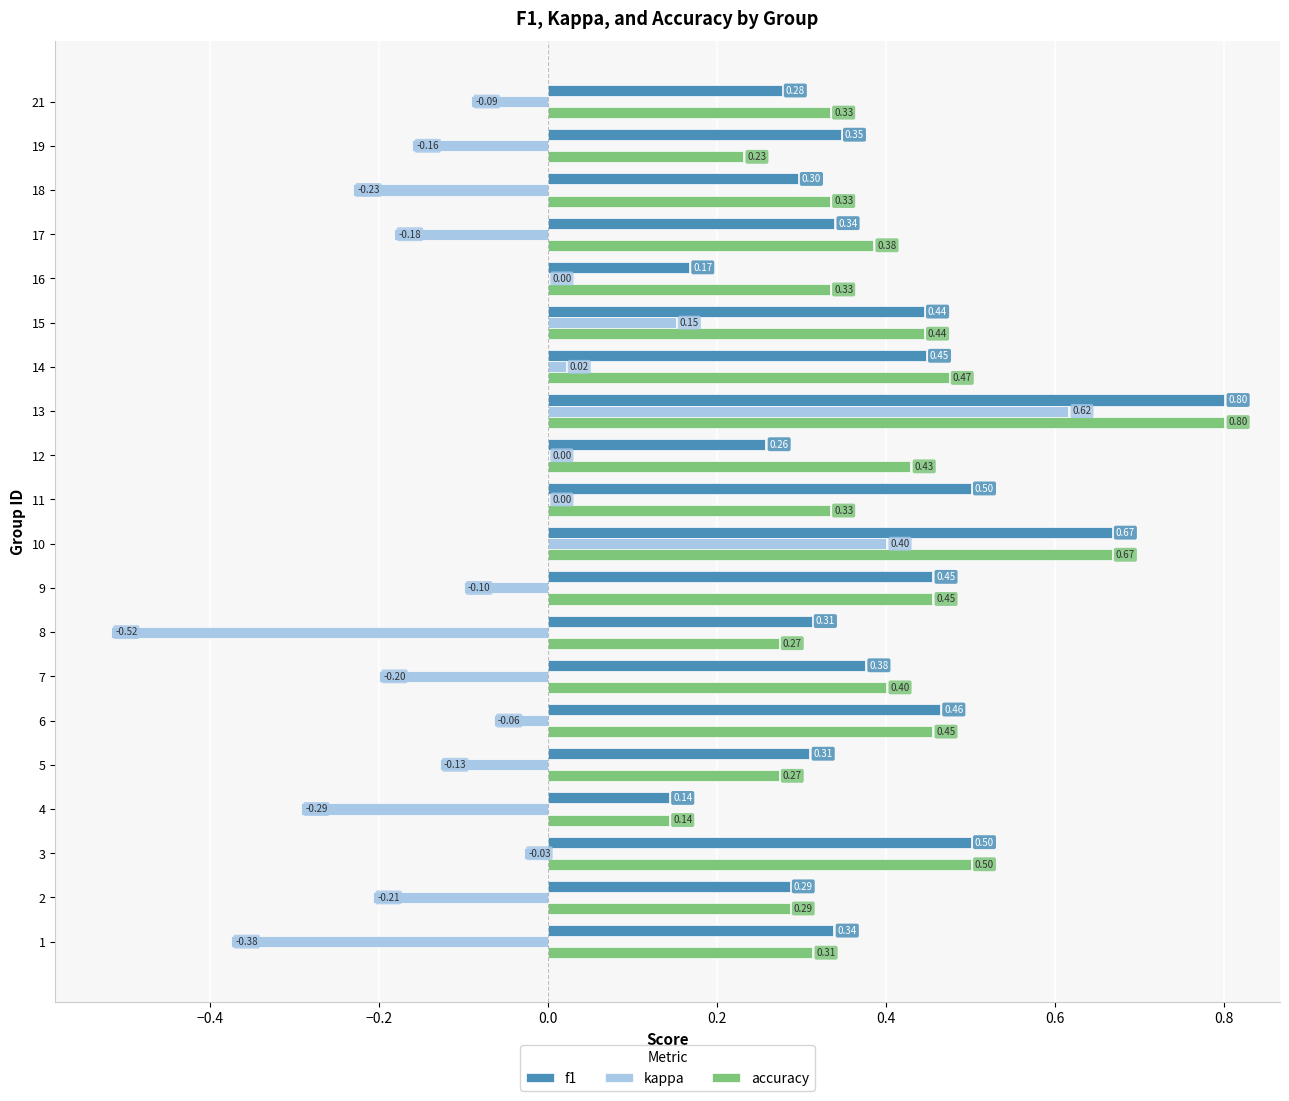

What is the sum of the f1 values at 15 and 8?

0.8